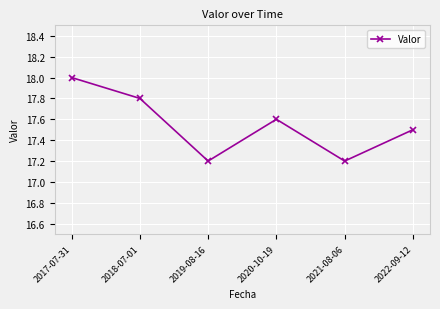

True or false: the data shows 27.9 at 2019-08-16.

False